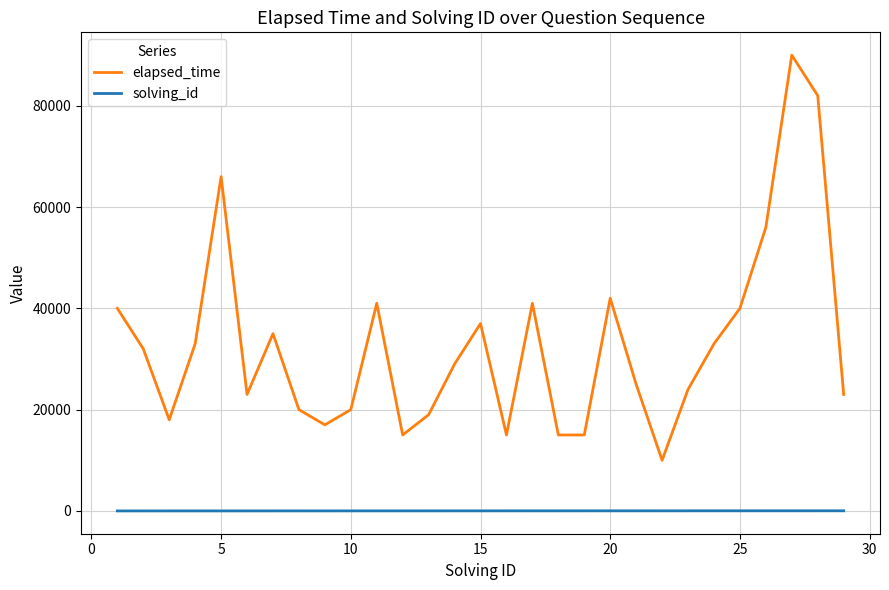

What is the greatest value displayed?

90000